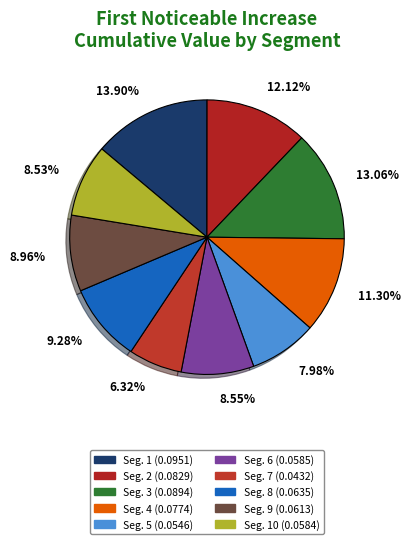

How many segments does this pie chart have?

10